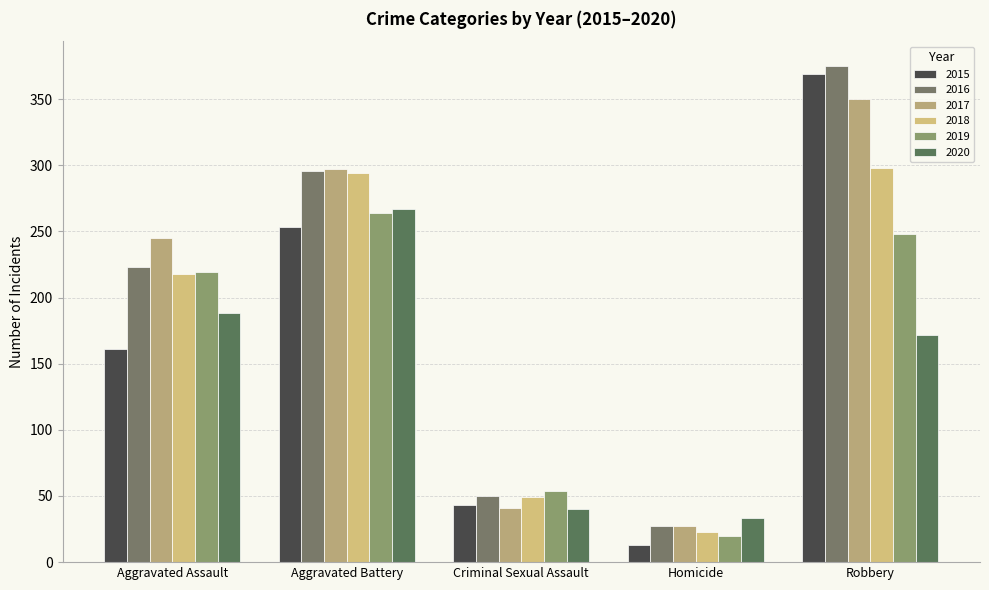

The value of 2019 at Aggravated Assault is 219. True or false?

True